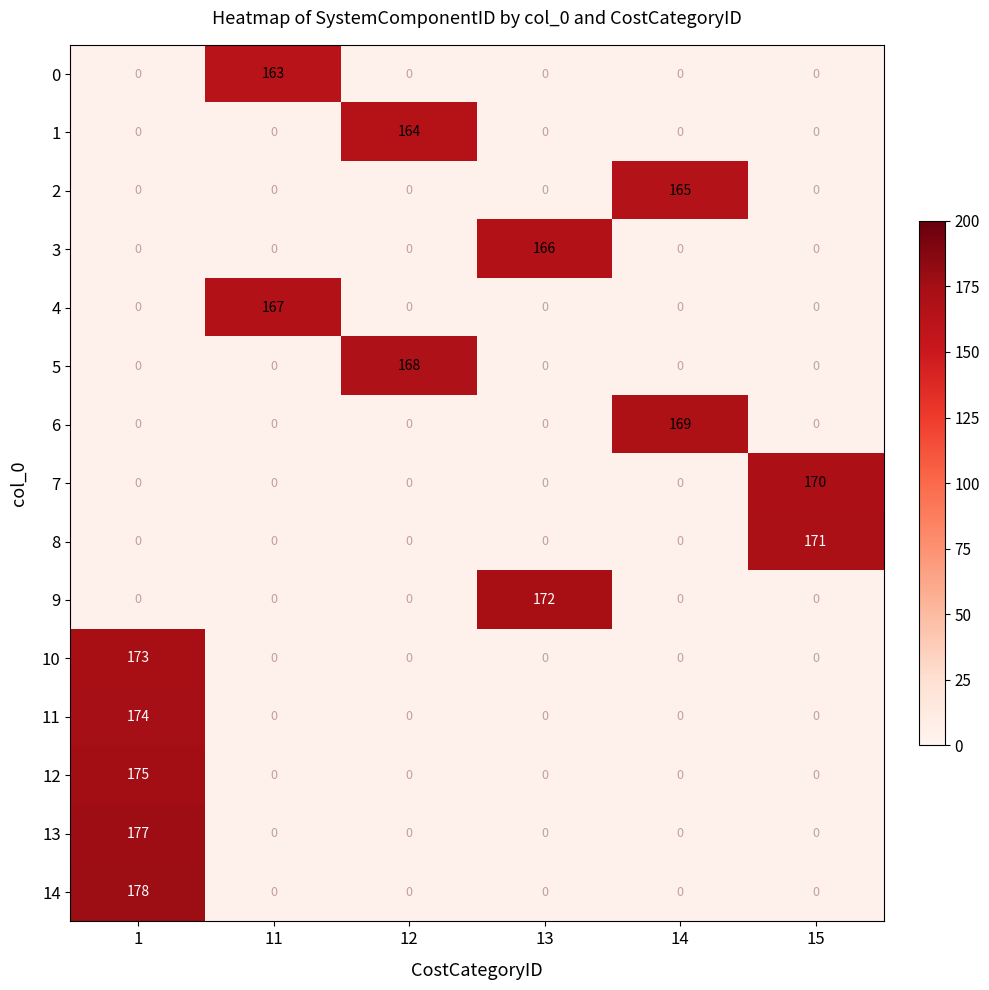

Is it true that 13 equals 177 at 1?

True